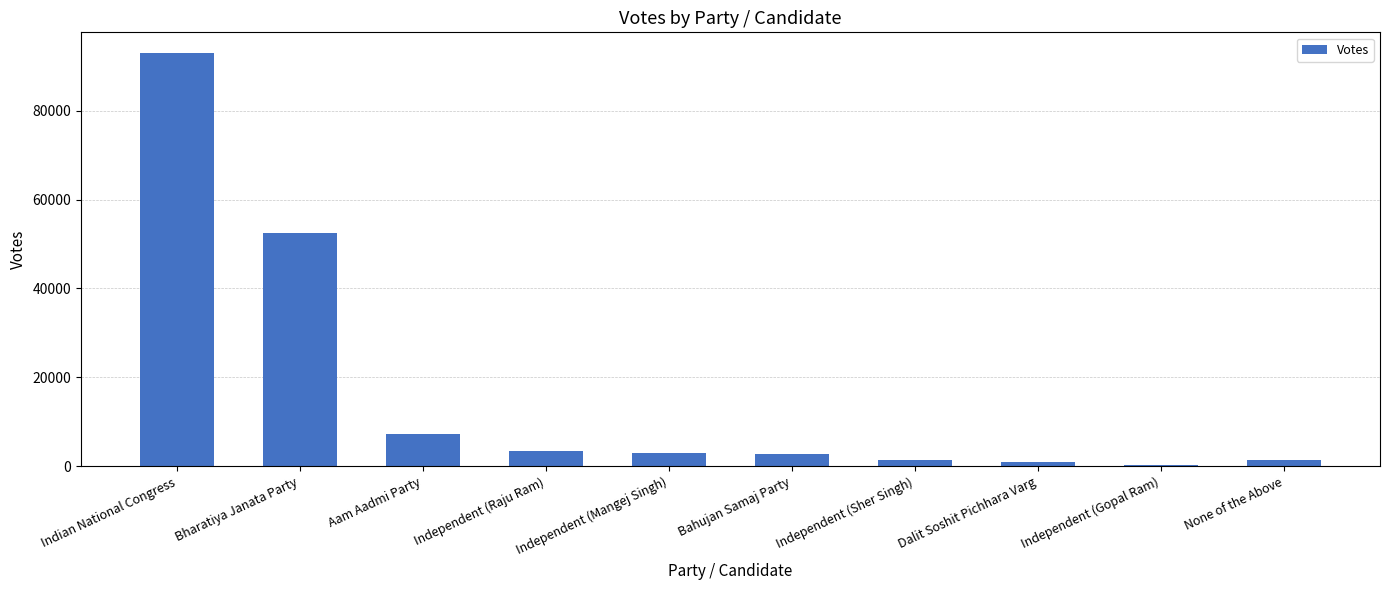

What is the value of the 8th bar from the left?

984